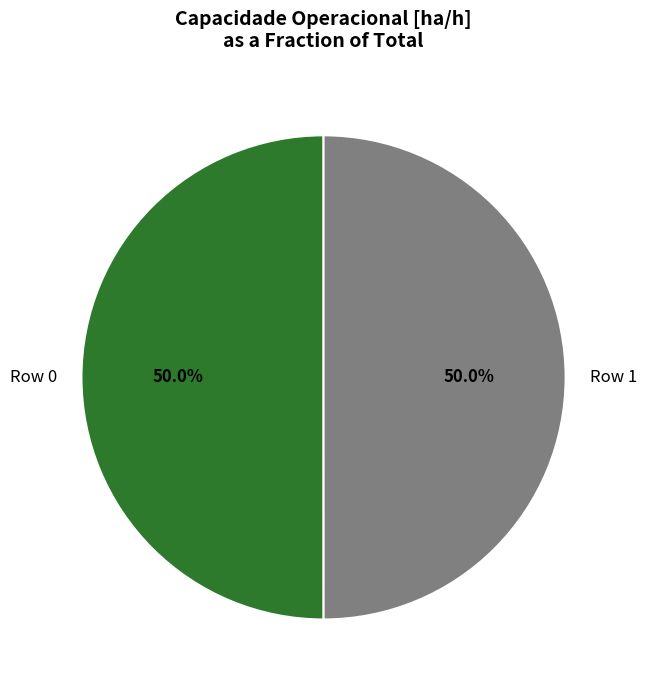

To the nearest percent, what portion does Row 1 represent?

50%